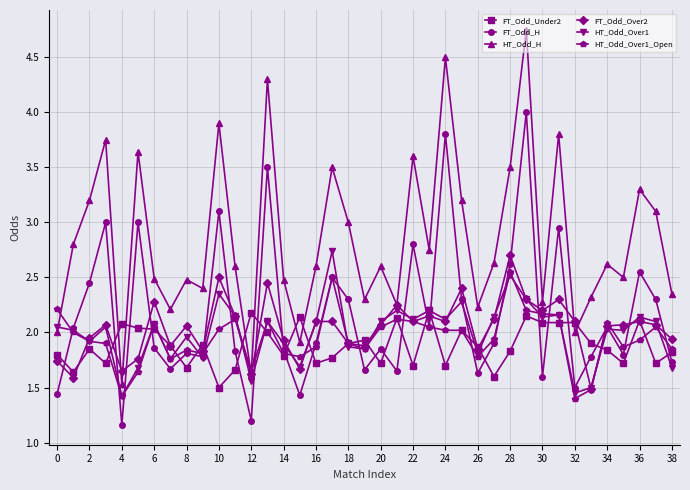

True or false: FT_Odd_Over2 has more than 0 interior local peaks.

True